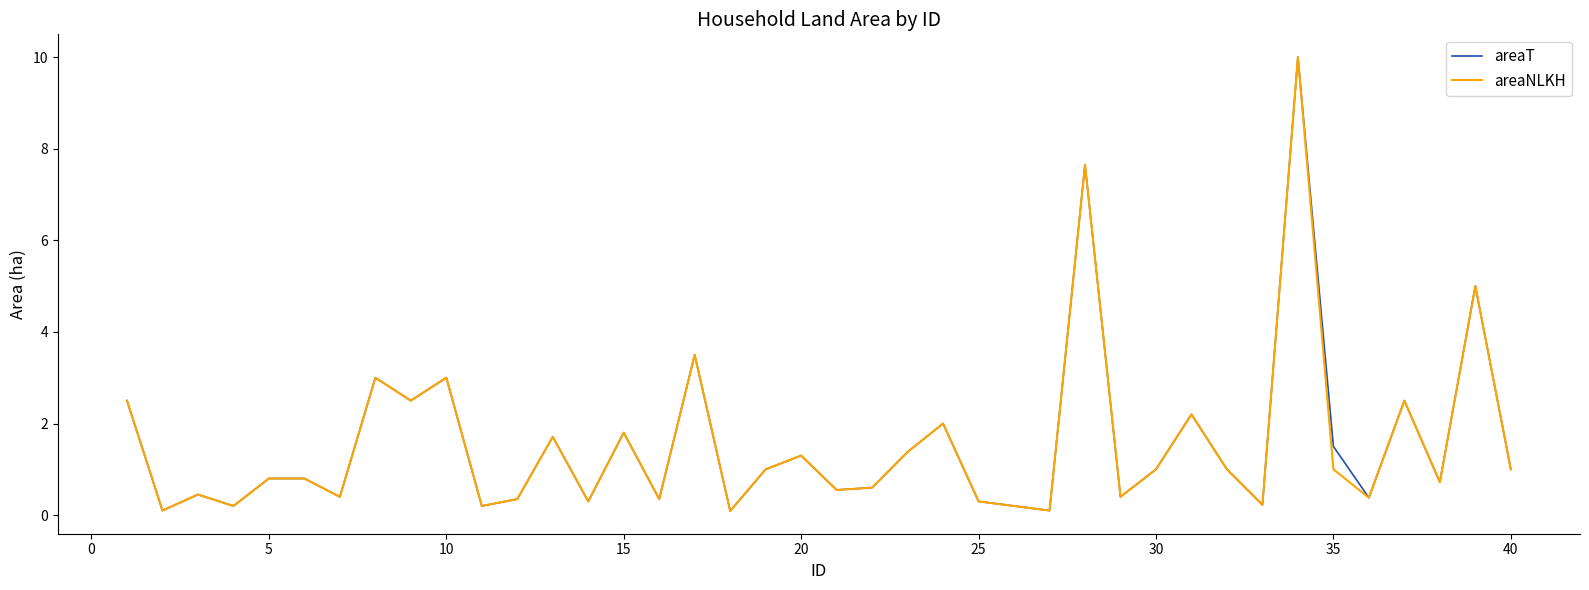

What are all the series names shown in the legend?

areaT, areaNLKH